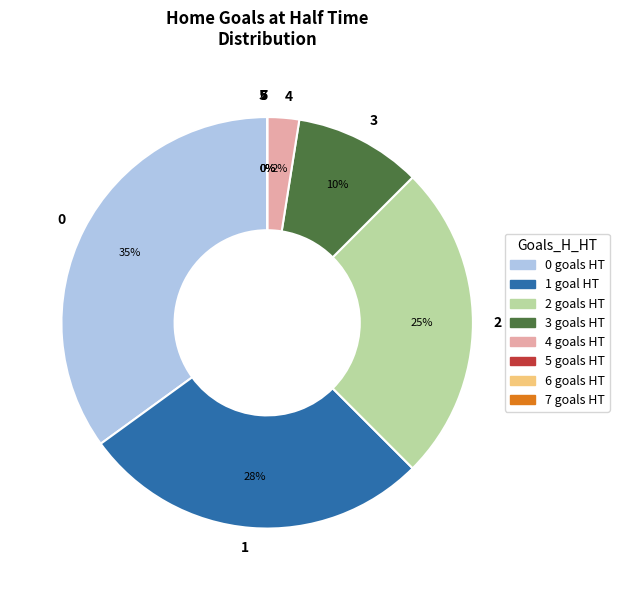

Between 4 and 7, which is larger?

4